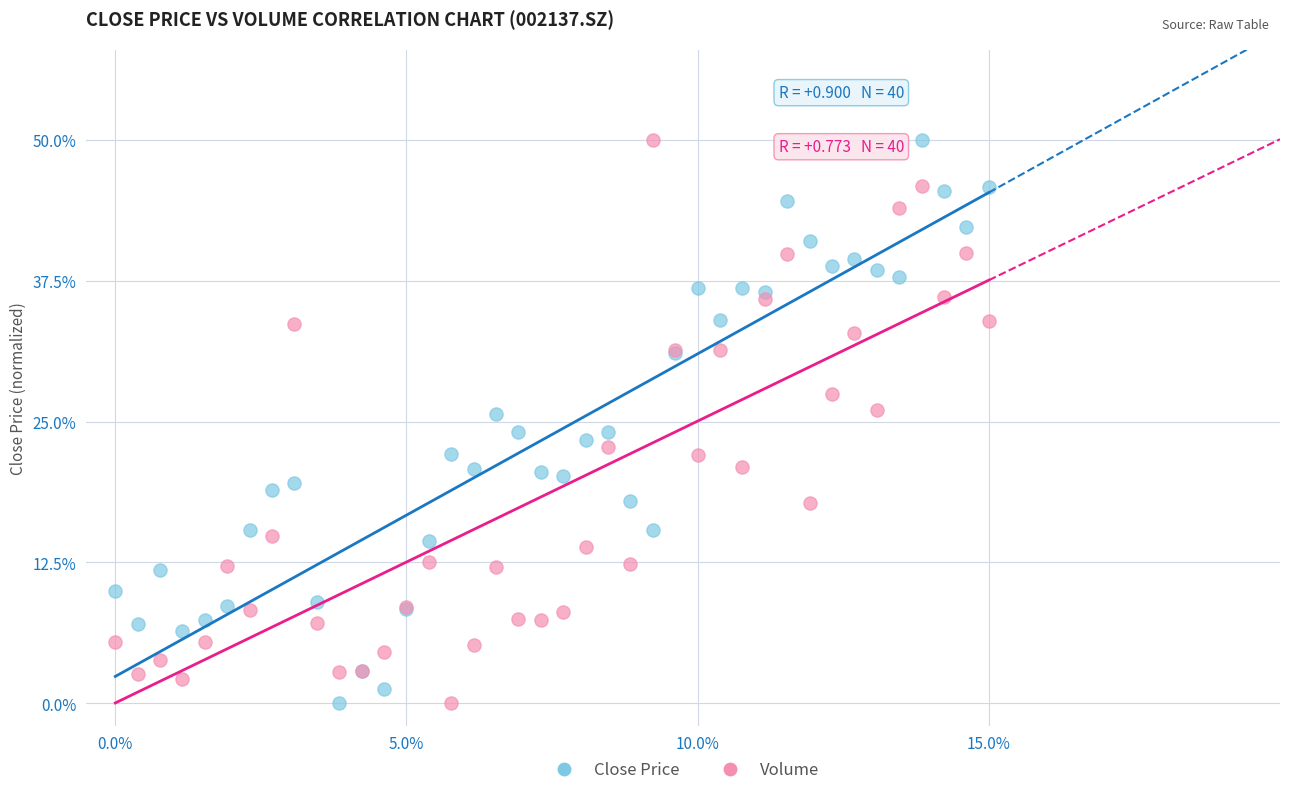

What are all the series names shown in the legend?

Close Price, Volume